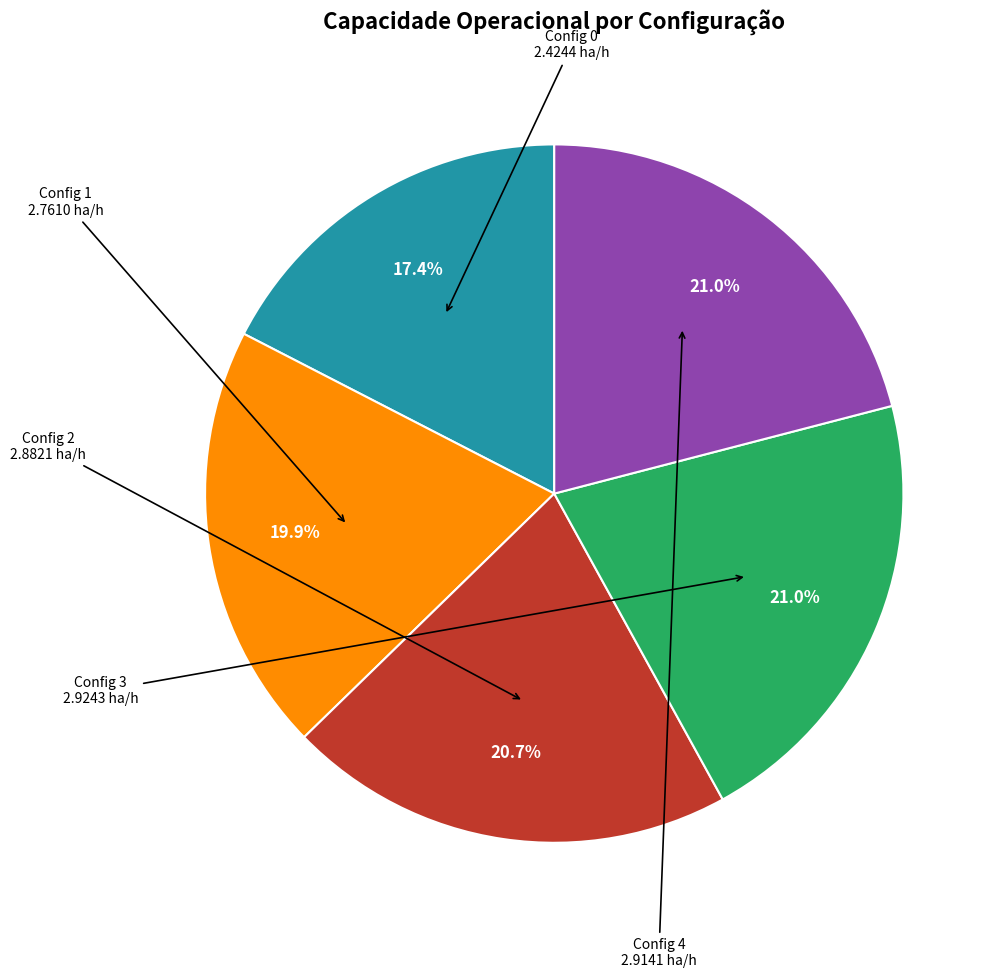

What is the ratio of the value at Config 2 to the value at Config 1?

1.0